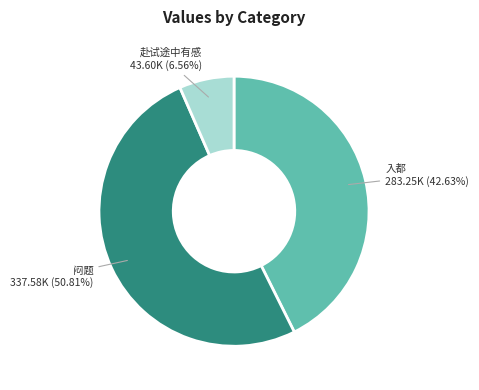

Is there a majority slice in this chart?

Yes